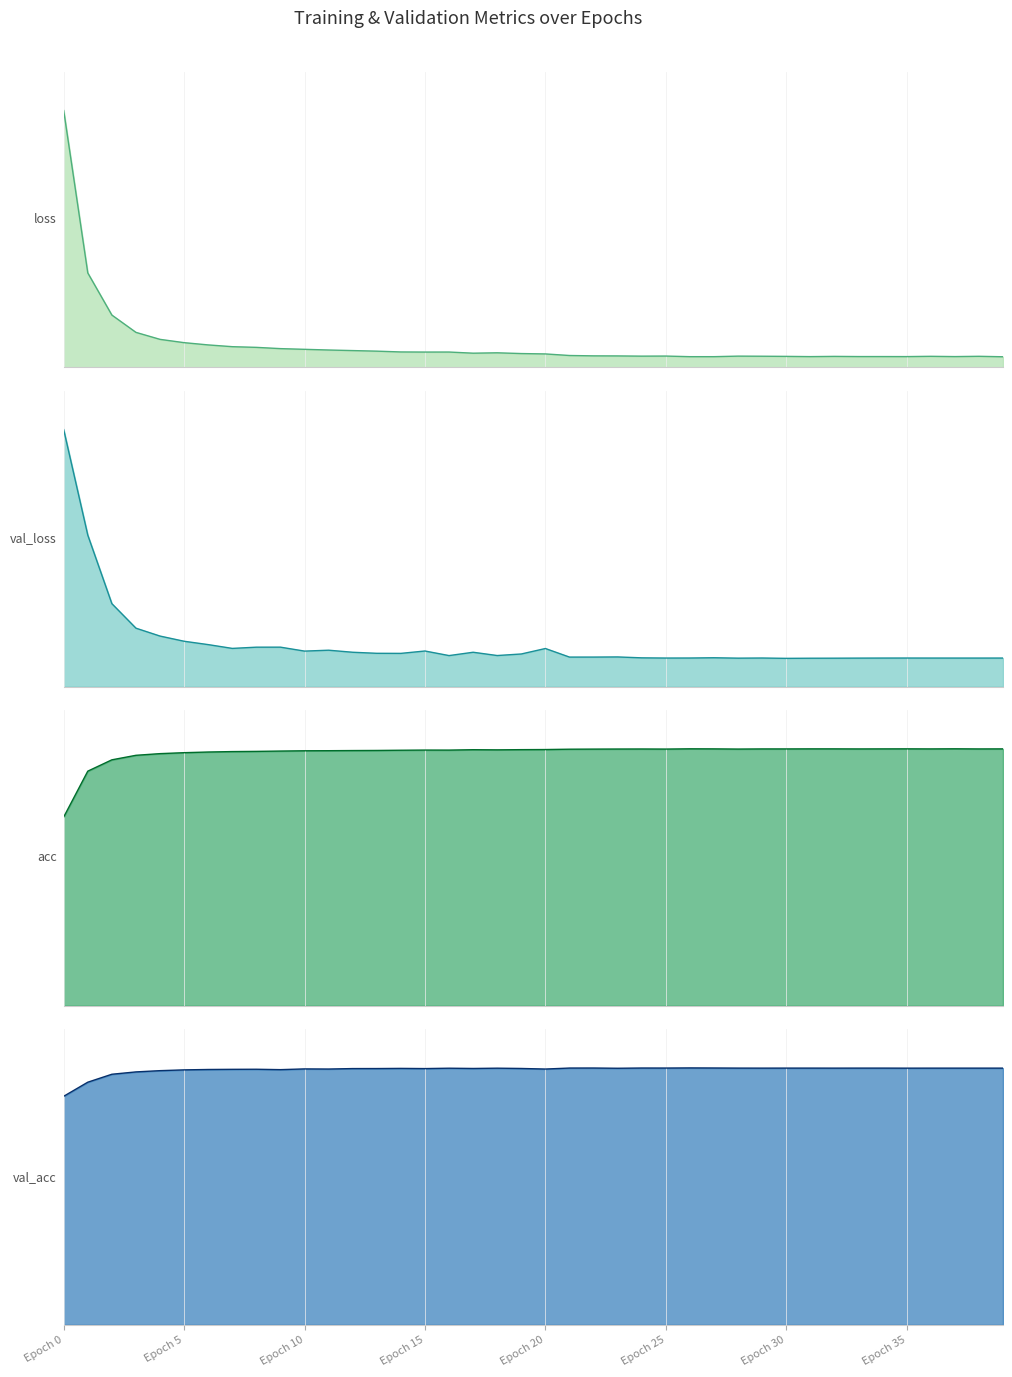

True or false: loss and val_loss cross at least once.

True